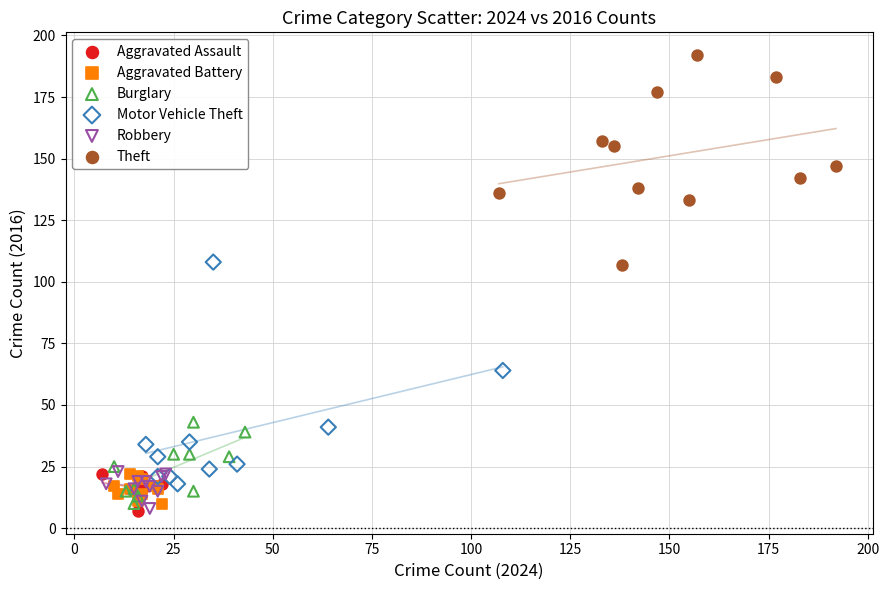

Which series contains the highest Y value?

Theft